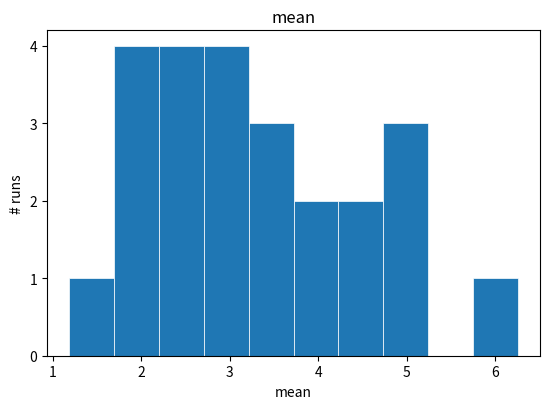

Reading left to right, transcribe this chart: for each bar, give the range it covers on the x-axis and its height. Neither the bar edges nor the heights are printed on the chart, so give them approximately, as read against the axes.

1.2 to 1.7: 1
1.7 to 2.2: 4
2.2 to 2.7: 4
2.7 to 3.2: 4
3.2 to 3.7: 3
3.7 to 4.2: 2
4.2 to 4.7: 2
4.7 to 5.2: 3
5.2 to 5.7: 0
5.7 to 6.3: 1